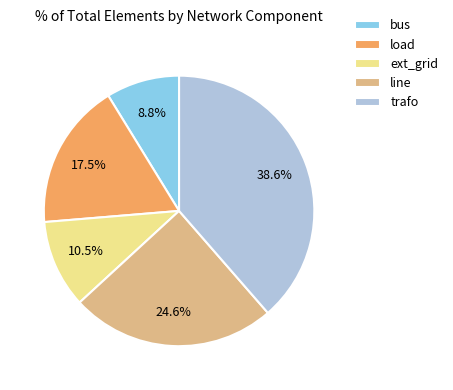

Which slice is the largest?

trafo